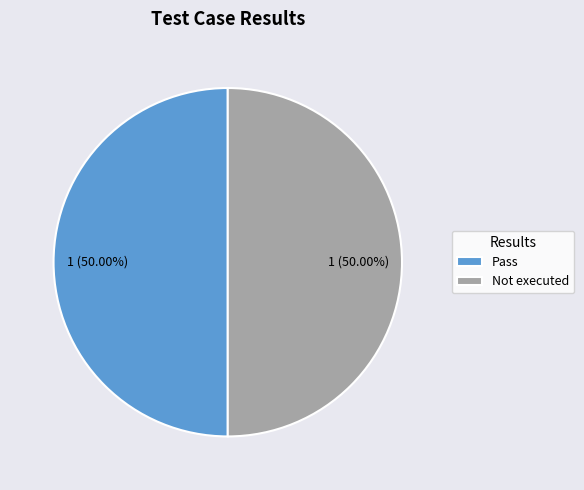

Do Not executed and Pass together represent more than half of the pie?

Yes